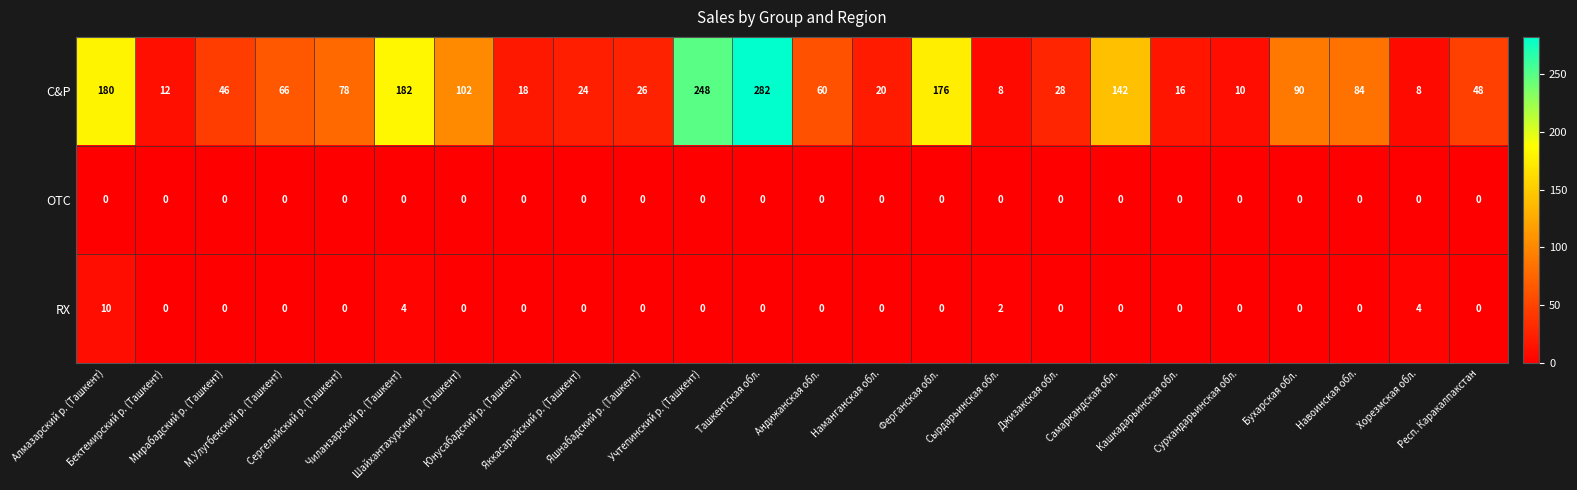

What is the sum of all C&P values?

1954